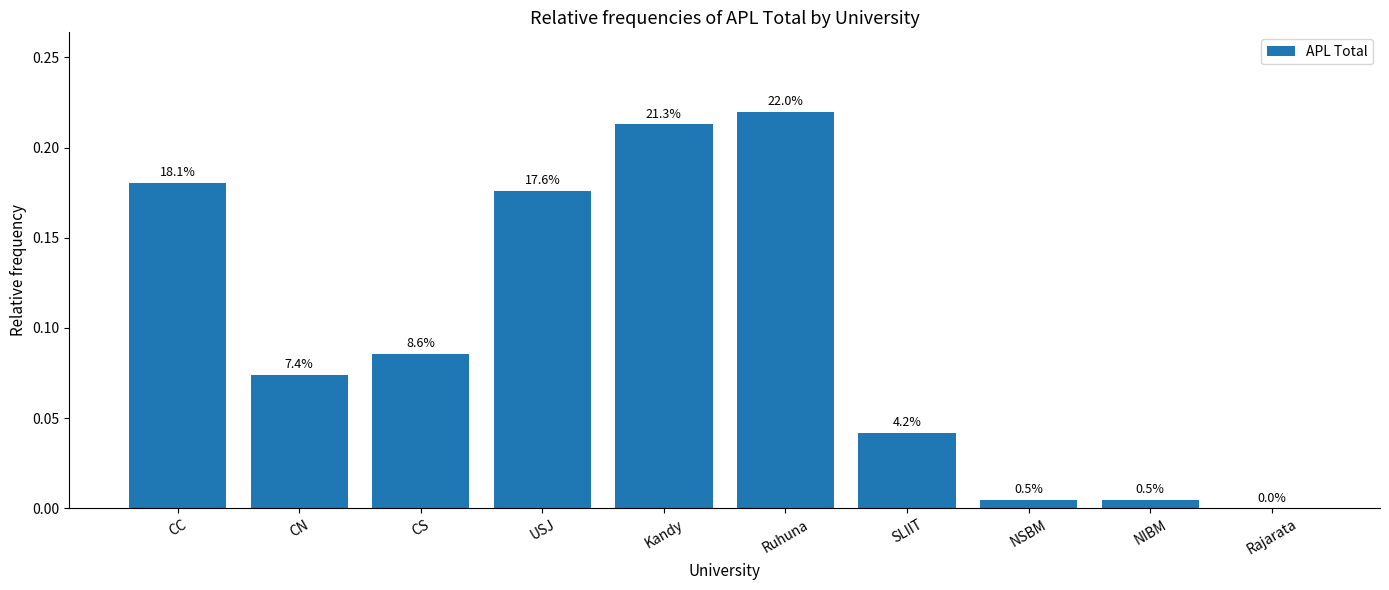

At which category does the chart reach its minimum across all series?

Rajarata